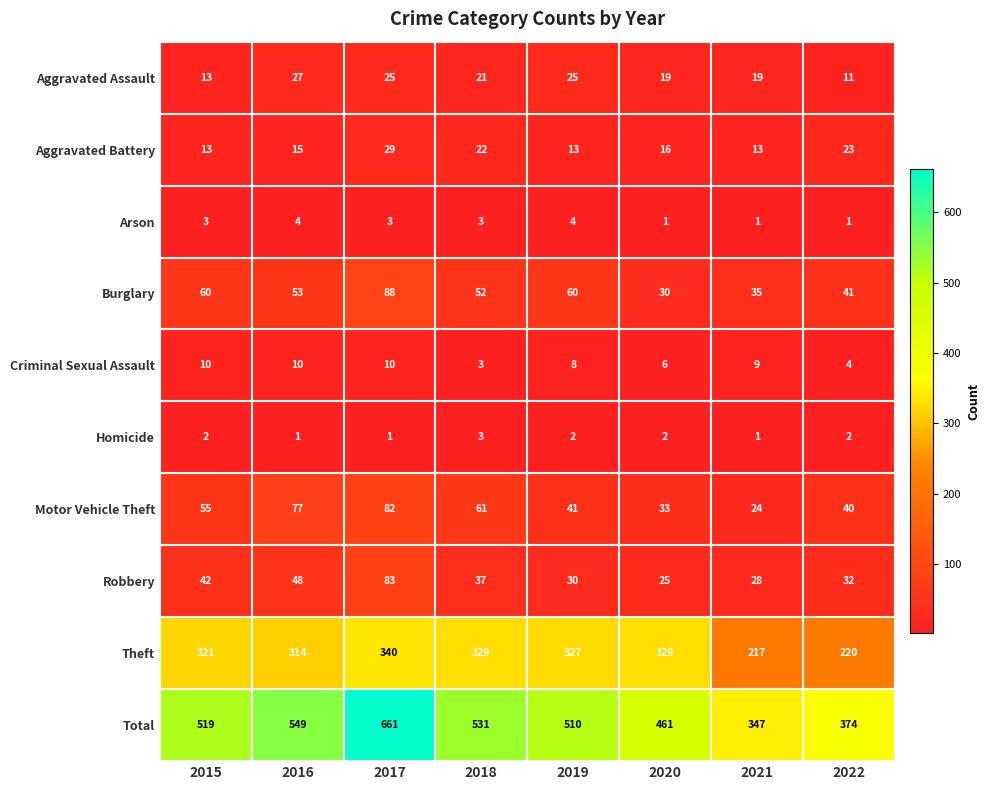

Is it true that Homicide equals 2 at 2022?

True